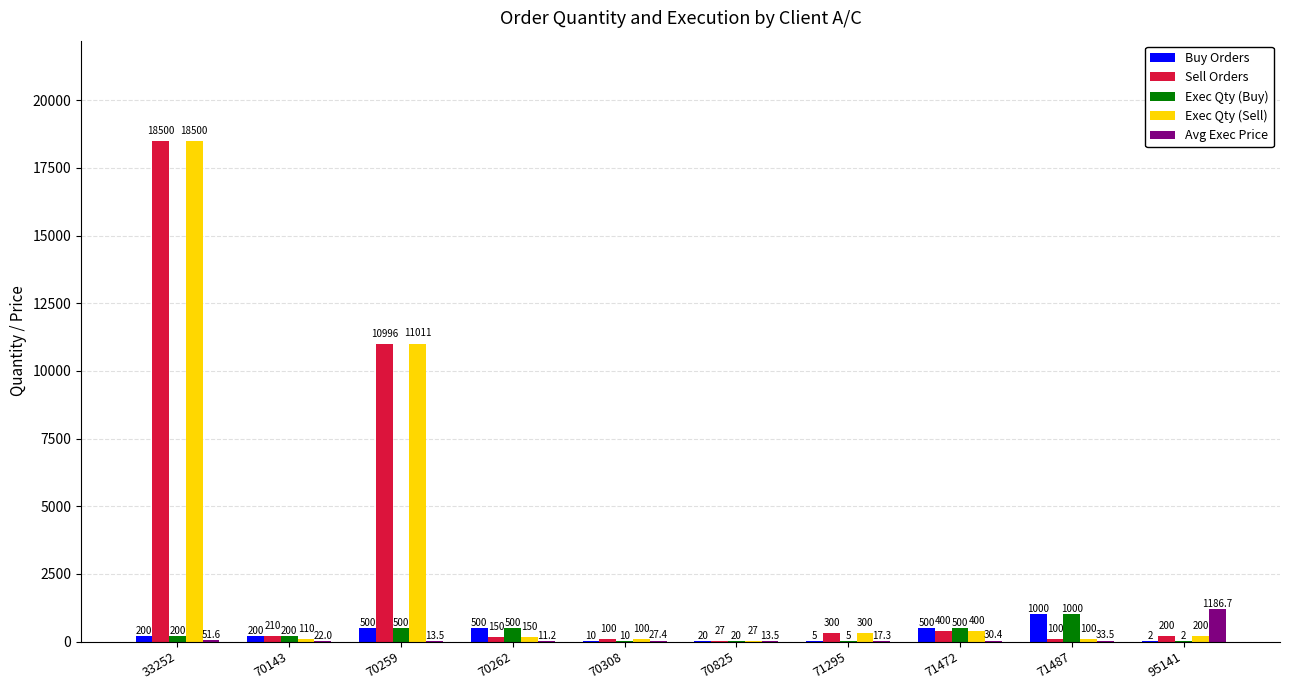

At which label does Buy Orders reach its peak?

71487